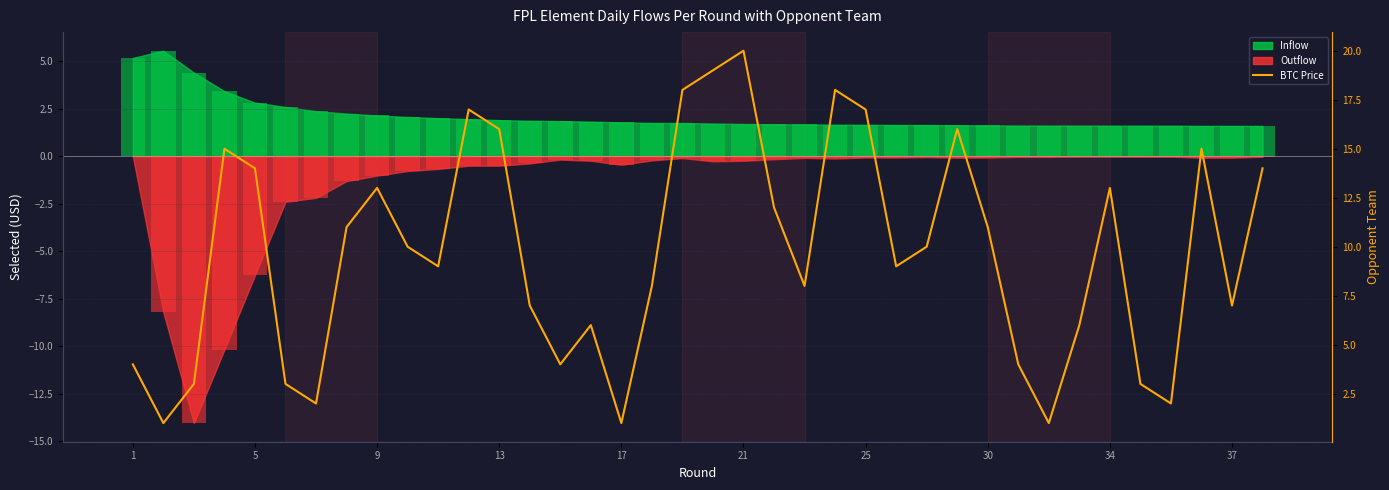

How many bars are there in total?

38